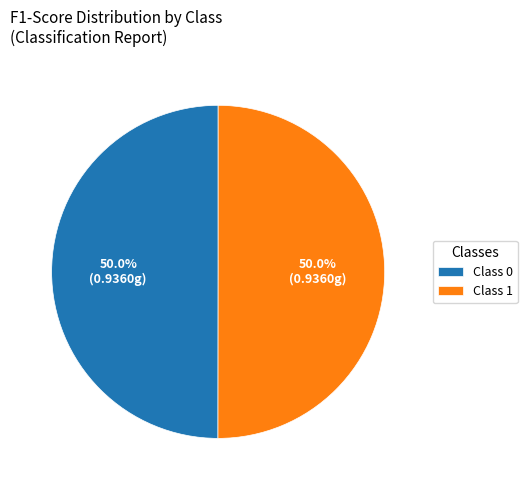

Do Class 1 and Class 0 together represent more than half of the pie?

Yes